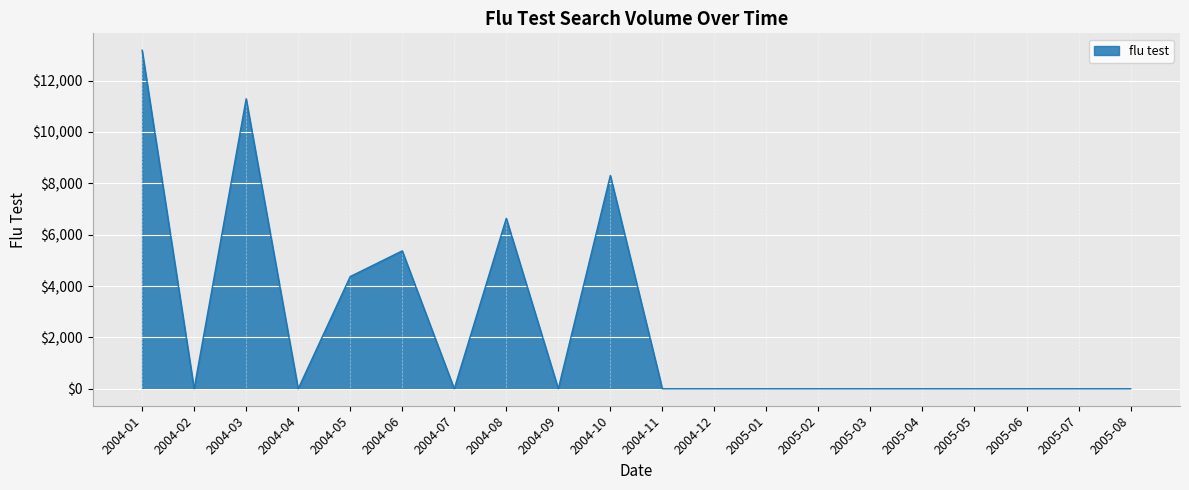

Which label corresponds to the largest value in the chart?

2004-01